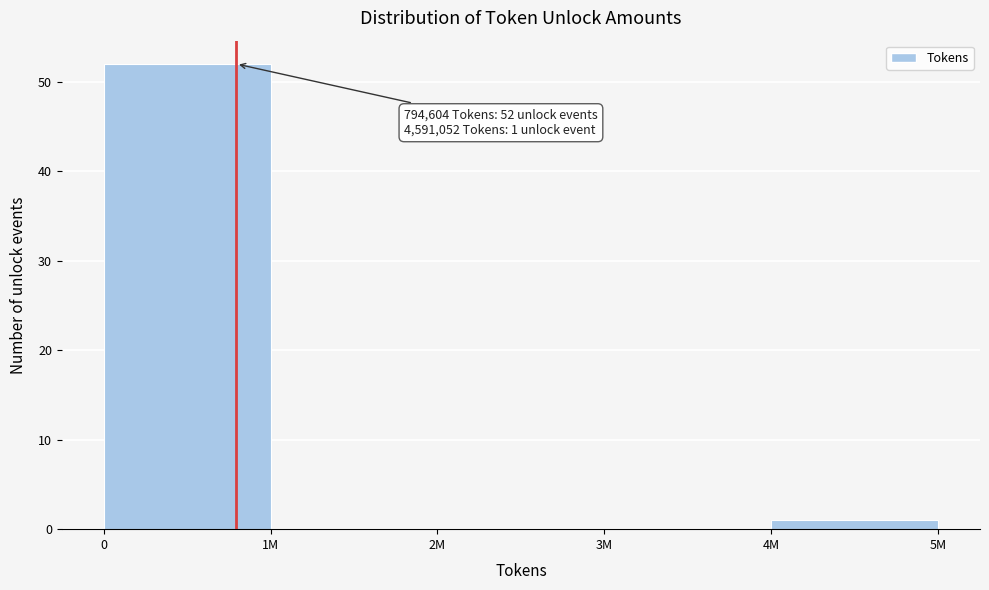

Reading right to left, transcribe all the data shown in this chart.

4M=1	3M=0	2M=0	1M=0	0=52